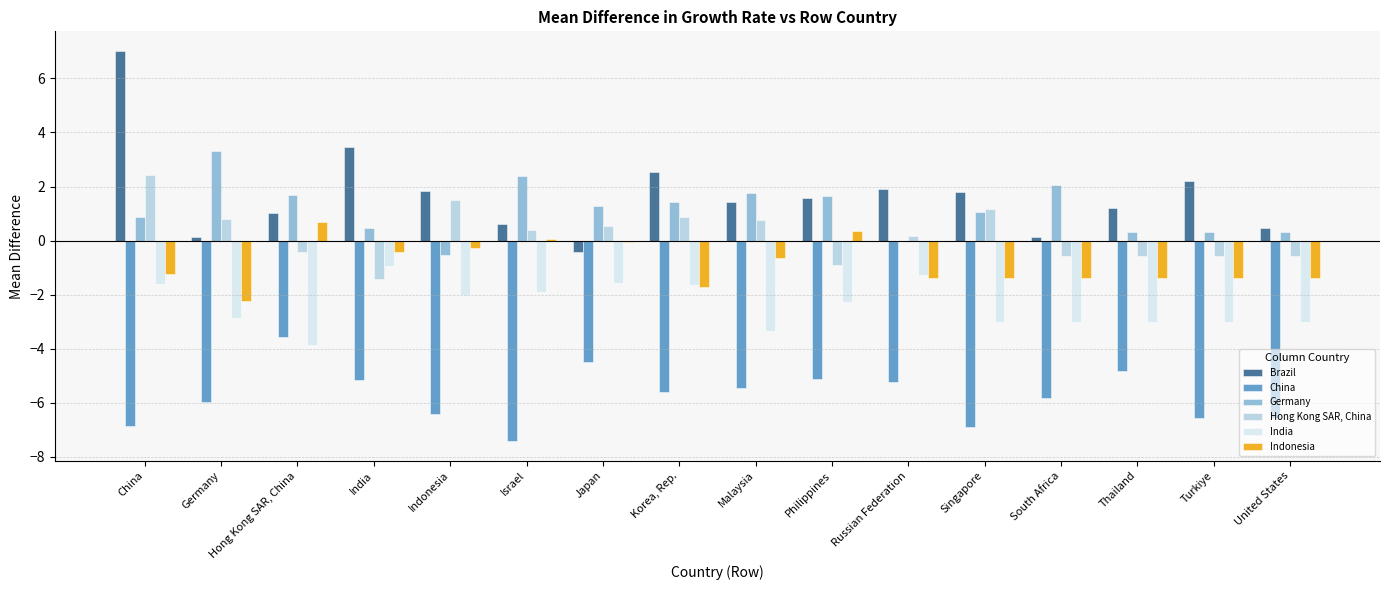

Which series has the largest total across all categories?

Brazil